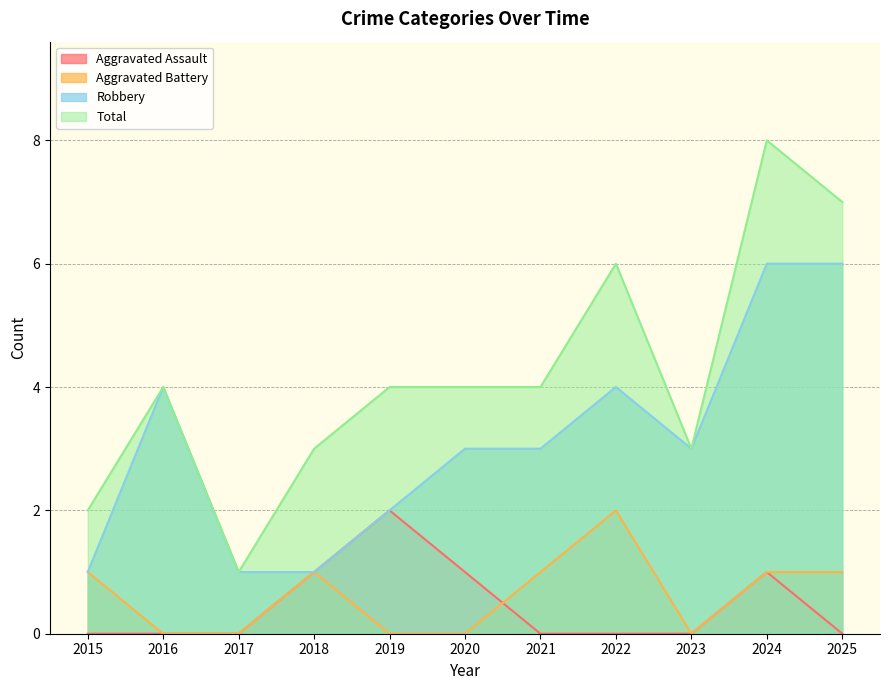

Count the Robbery values in the range 1 to 4.

9